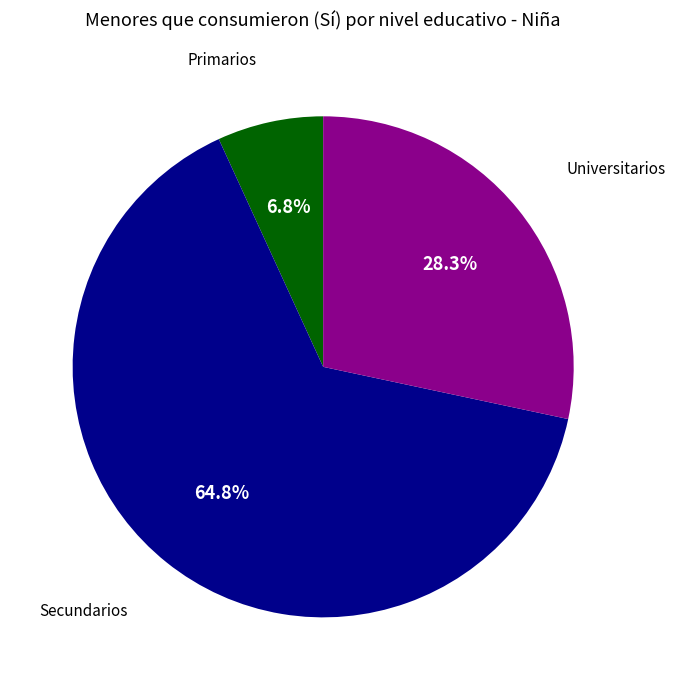

Is there a majority slice in this chart?

Yes